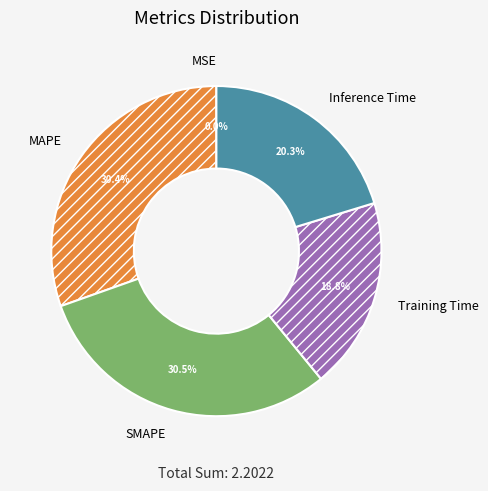

What percentage is the Inference Time slice, to the nearest percent?

20%